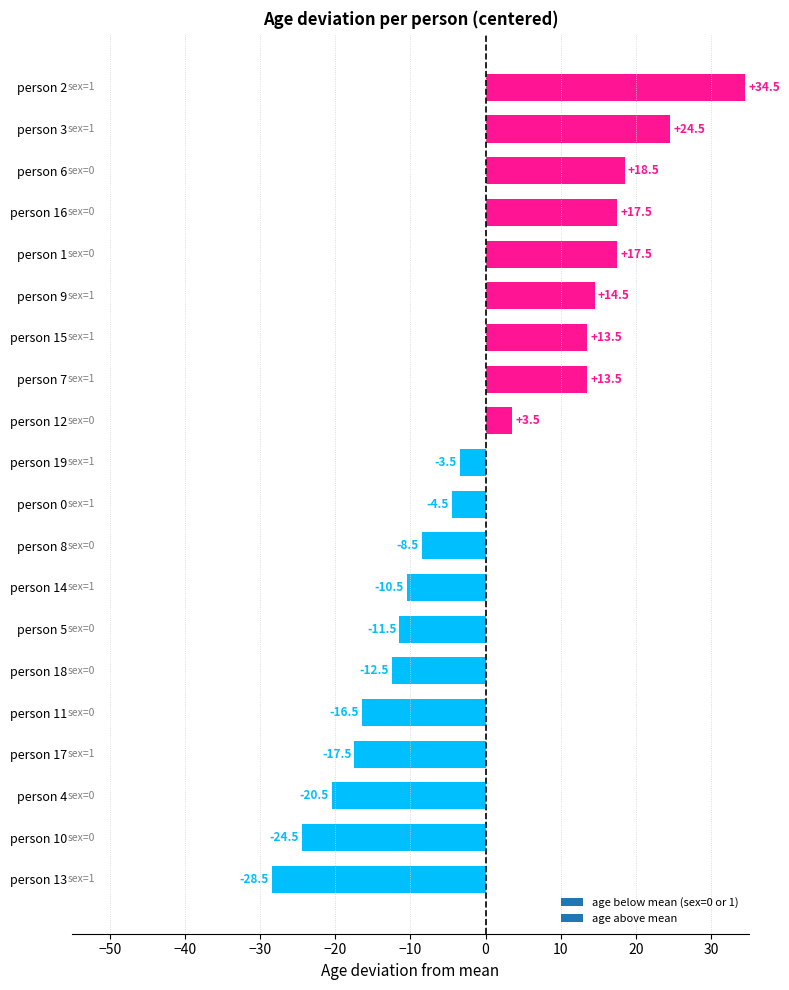

Count the number of categories in the chart.

20